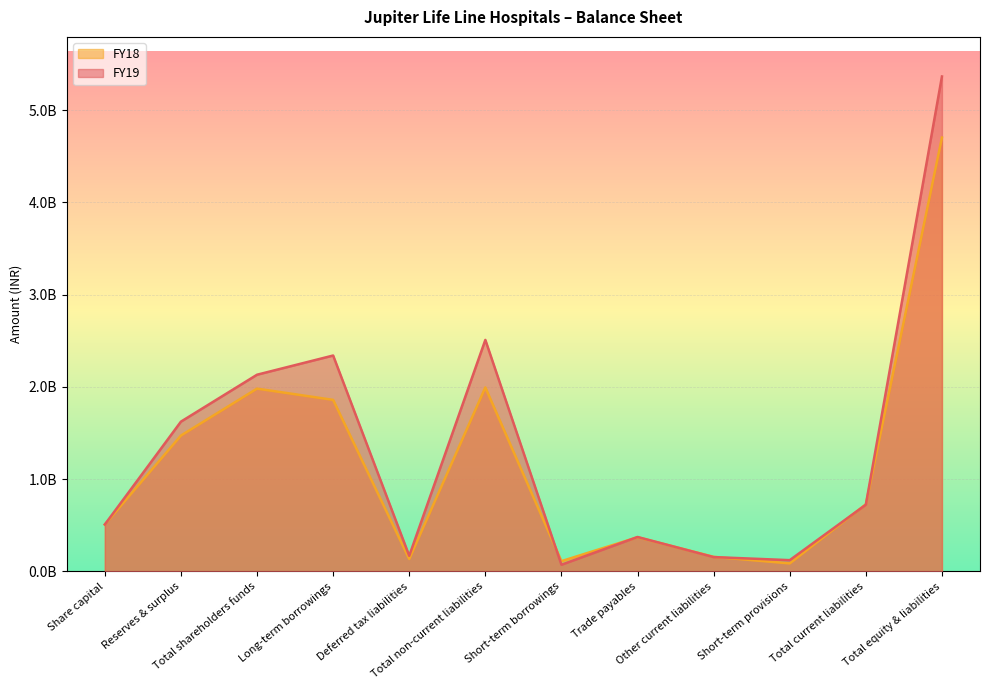

True or false: FY18 has a value of 618385634 at Trade payables.

False